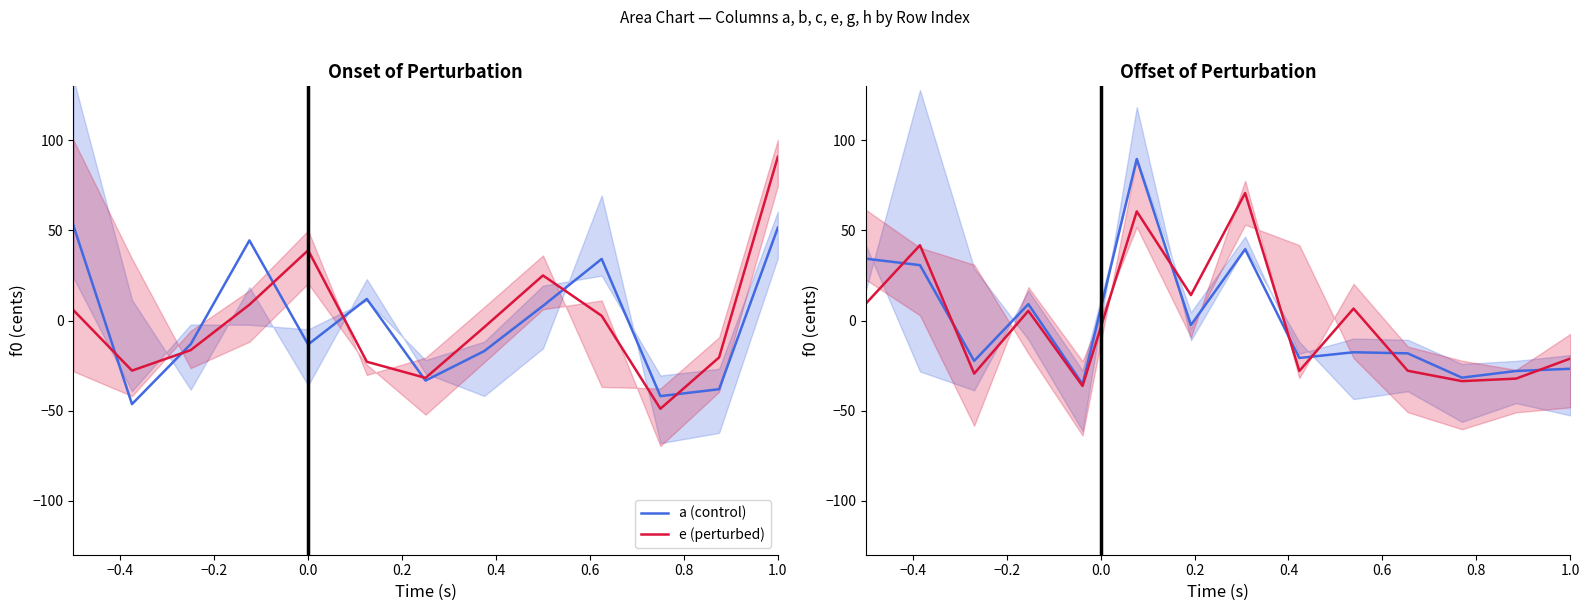

What are all the series names shown in the legend?

a (control), e (perturbed)